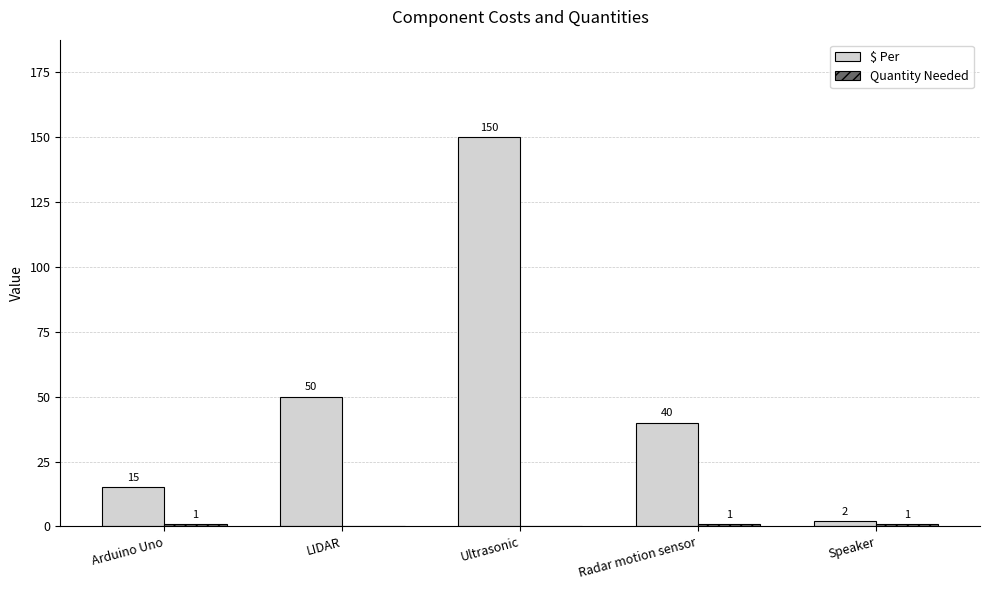

Between Arduino Uno and Ultrasonic, which series saw the biggest shift?

$ Per